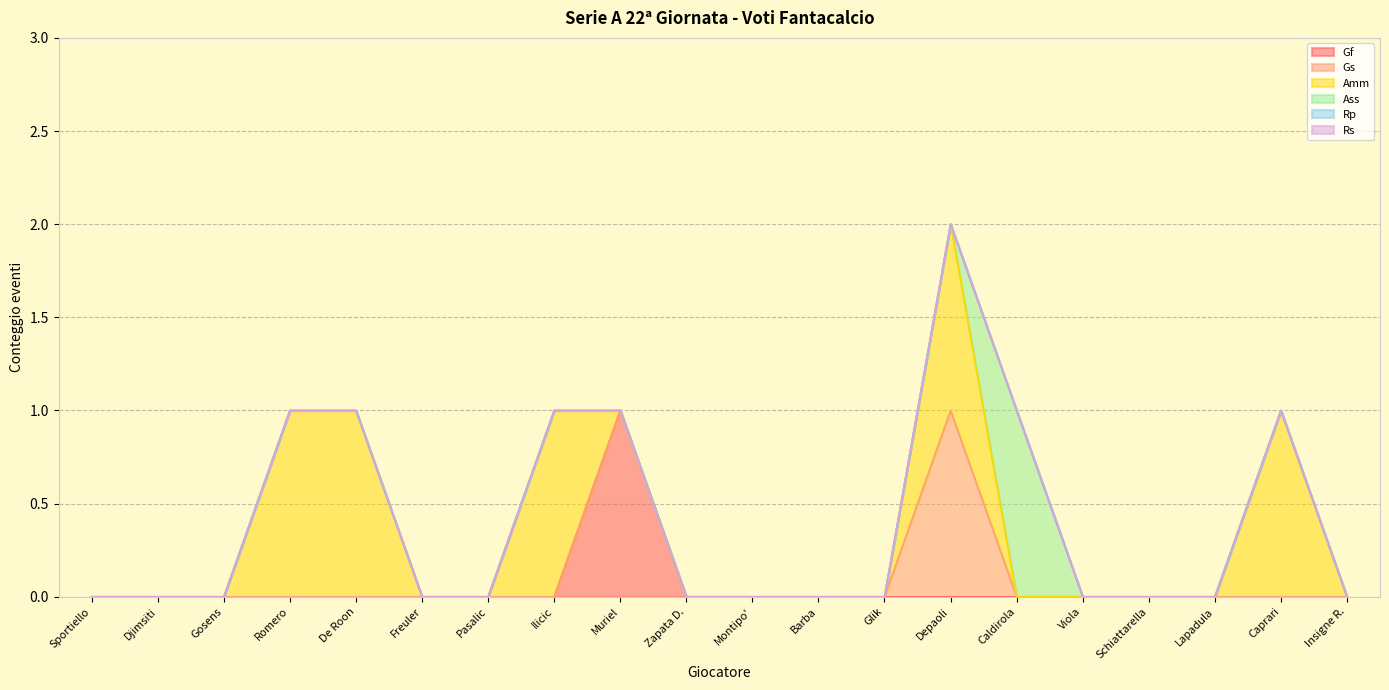

Rank the series at Insigne R. from highest to lowest value.

Gf, Gs, Amm, Ass, Rp, Rs